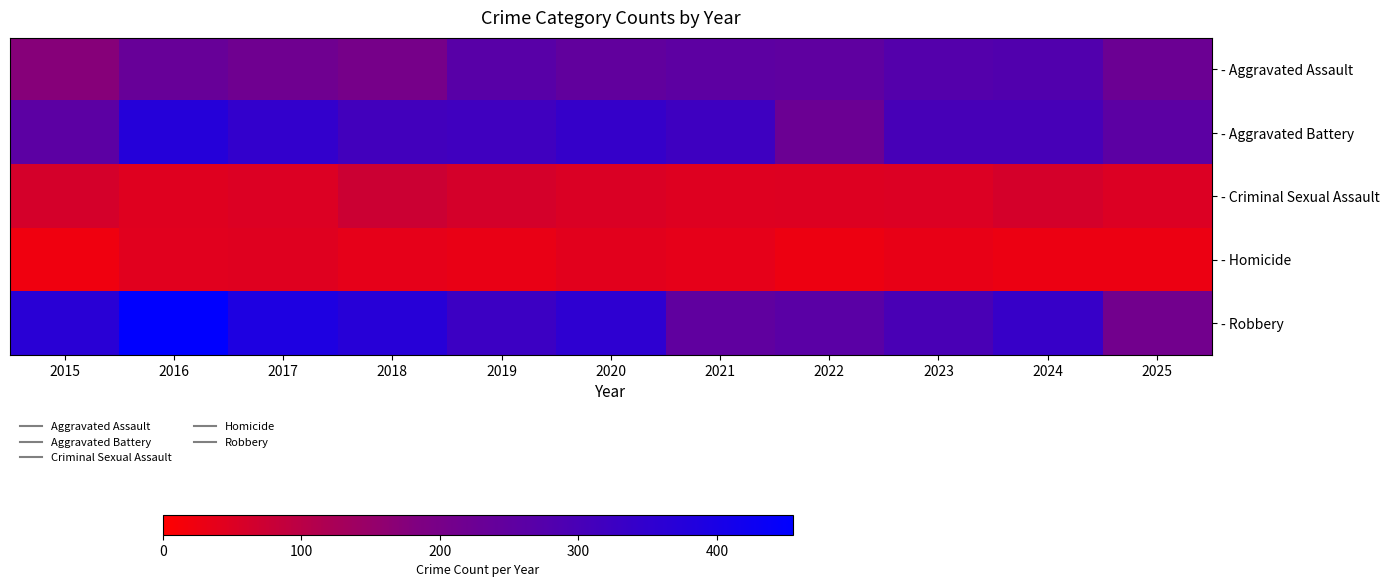

What is the maximum value shown in the chart?

455